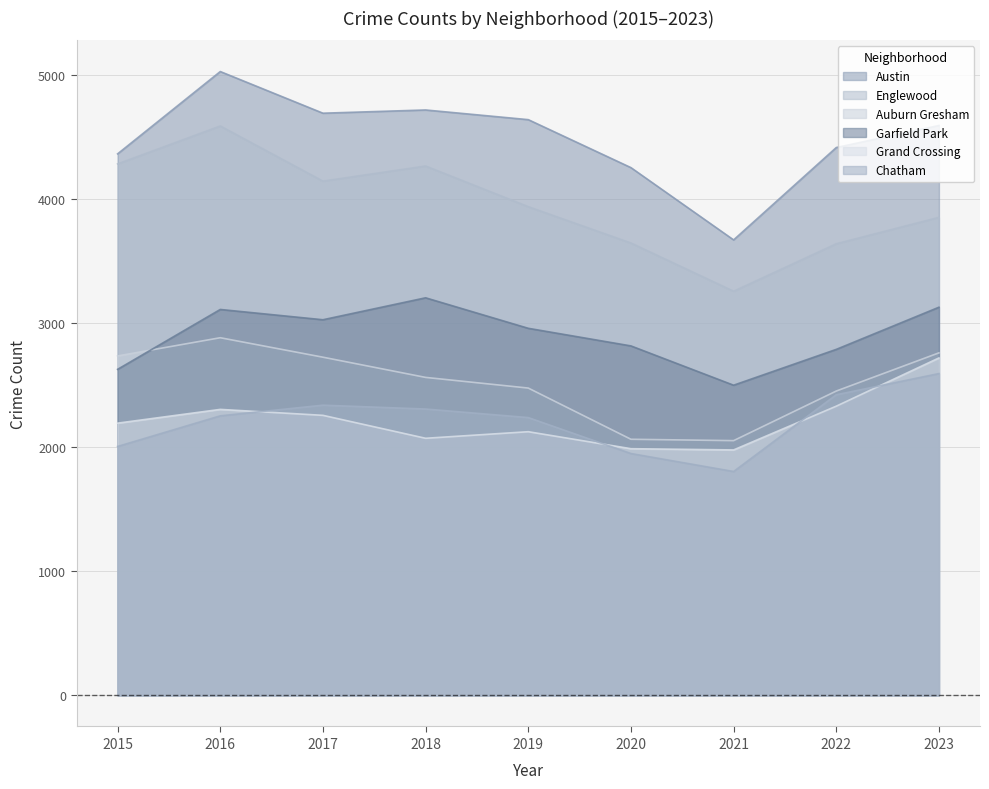

What is the spread (max minus min) of values at 2015?

2360